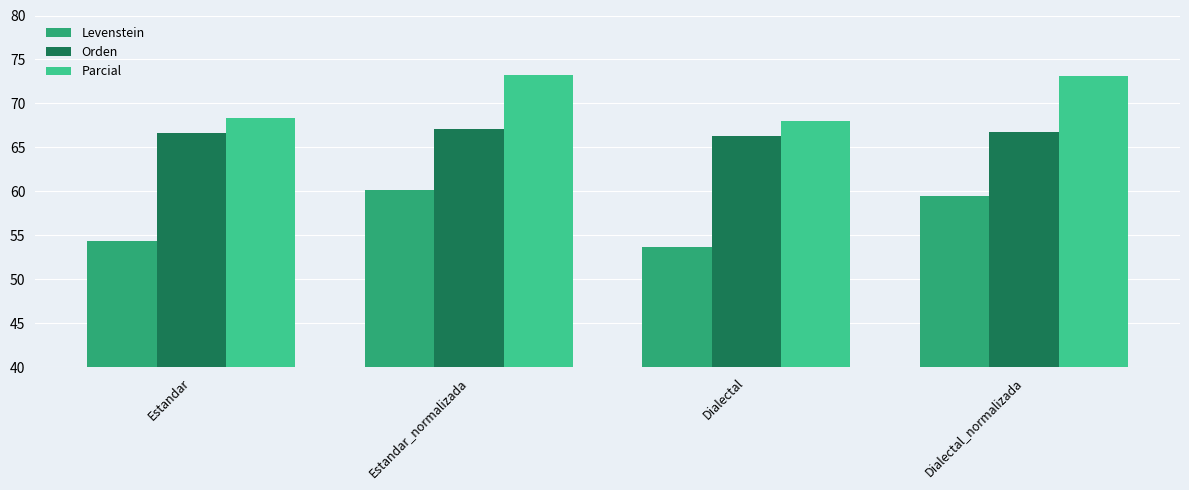

What is the smallest value displayed?

53.7